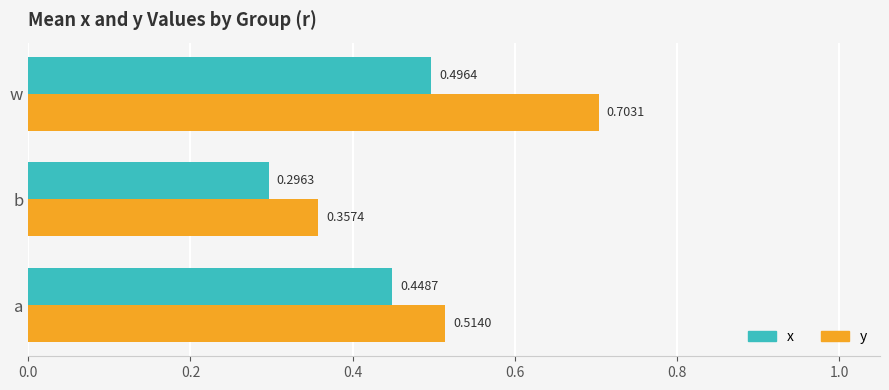

Which series has the widest spread of values?

y